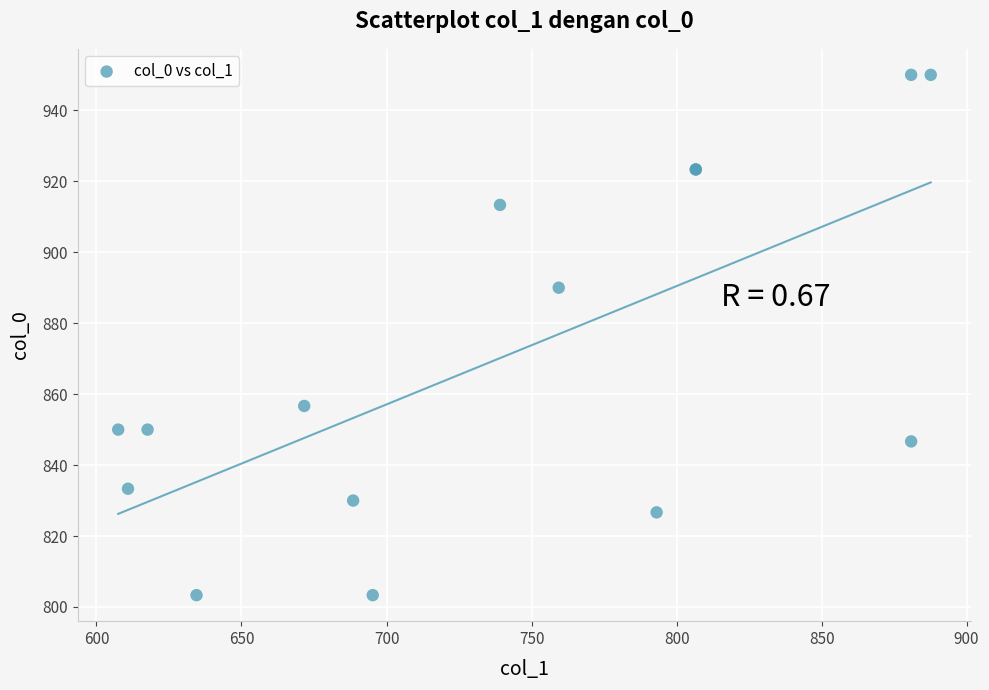

What Y value in the scatter plot is closest to 876?

890.0